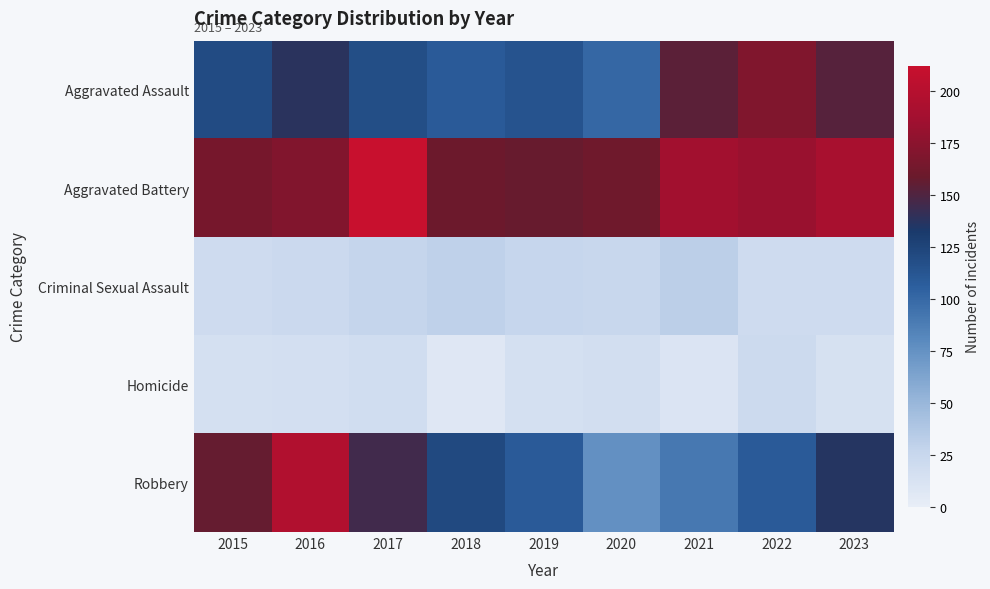

Reading left to right, what are all the values shown in this chart?

Aggravated Assault: 2015=120	2016=138	2017=118	2018=109	2019=114	2020=101	2021=154	2022=169	2023=152
Aggravated Battery: 2015=164	2016=170	2017=212	2018=159	2019=158	2020=161	2021=187	2022=182	2023=191
Criminal Sexual Assault: 2015=20	2016=23	2017=27	2018=30	2019=26	2020=25	2021=32	2022=20	2023=20
Homicide: 2015=15	2016=16	2017=19	2018=7	2019=15	2020=17	2021=10	2022=22	2023=14
Robbery: 2015=157	2016=197	2017=145	2018=121	2019=109	2020=76	2021=91	2022=109	2023=136